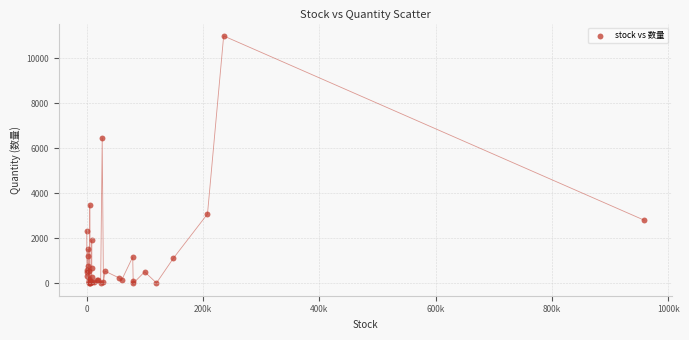

What Y value in the scatter plot is closest to 5502?

6467